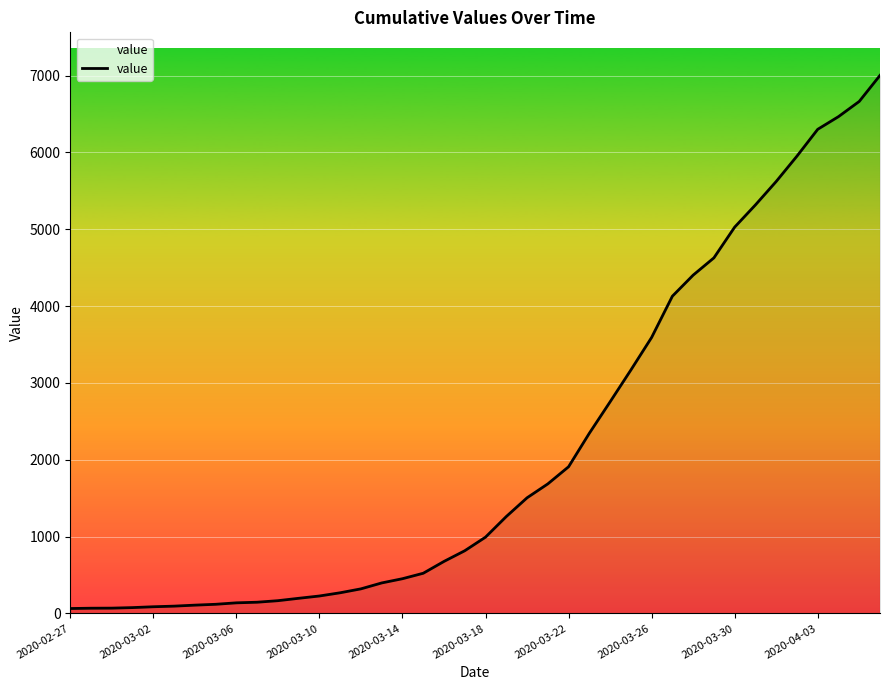

What is the maximum value shown in the chart?

7003